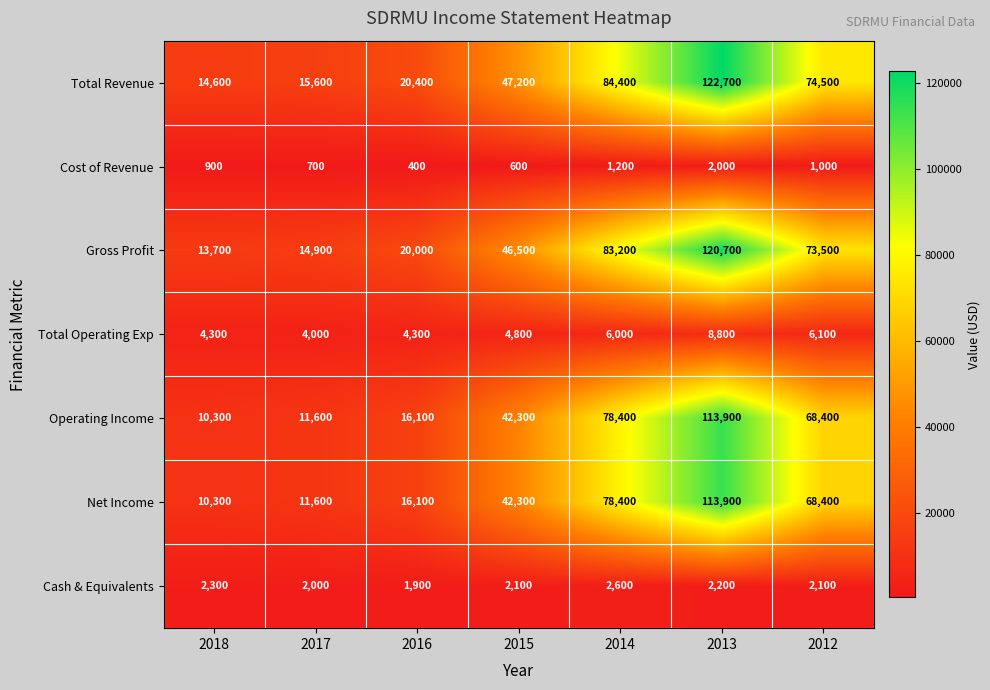

What is the difference between the second highest and second lowest values in the Total Operating Exp series?

1800